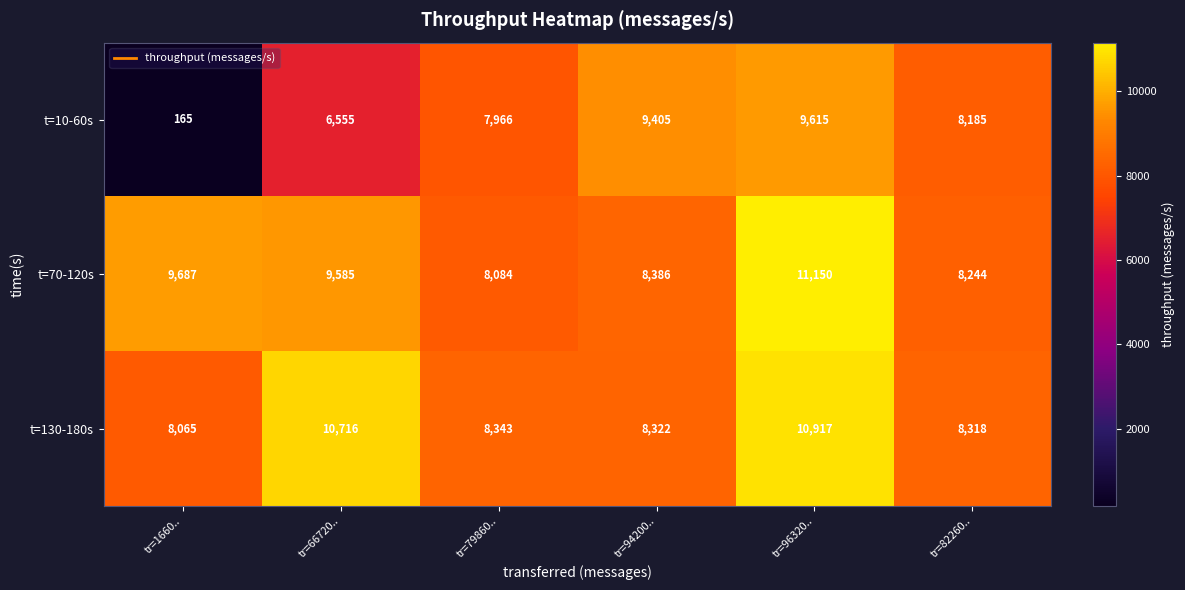

Which label corresponds to the largest value in the chart?

tr=96320..